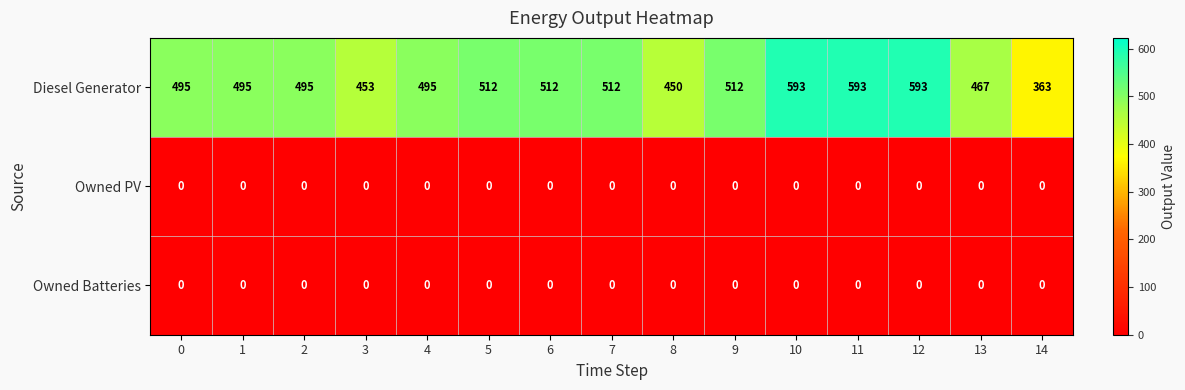

Between 12 and 13, which series saw the biggest shift?

Diesel Generator